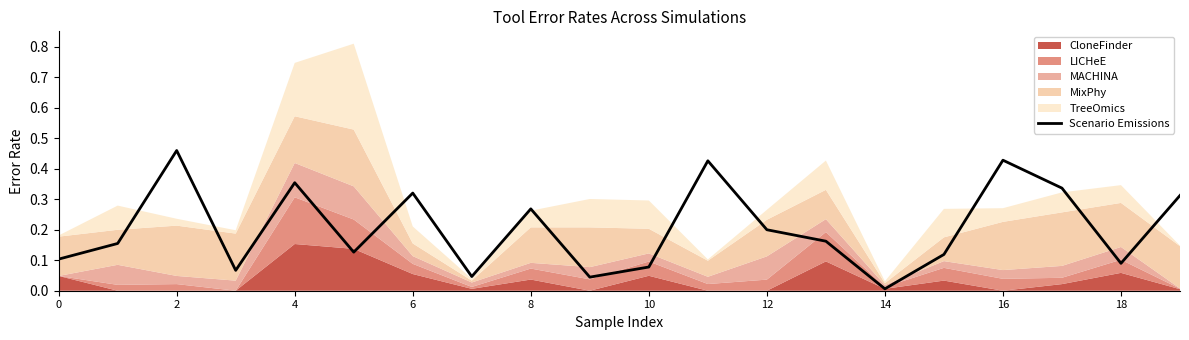

At which category does the data reach its first local peak?

2